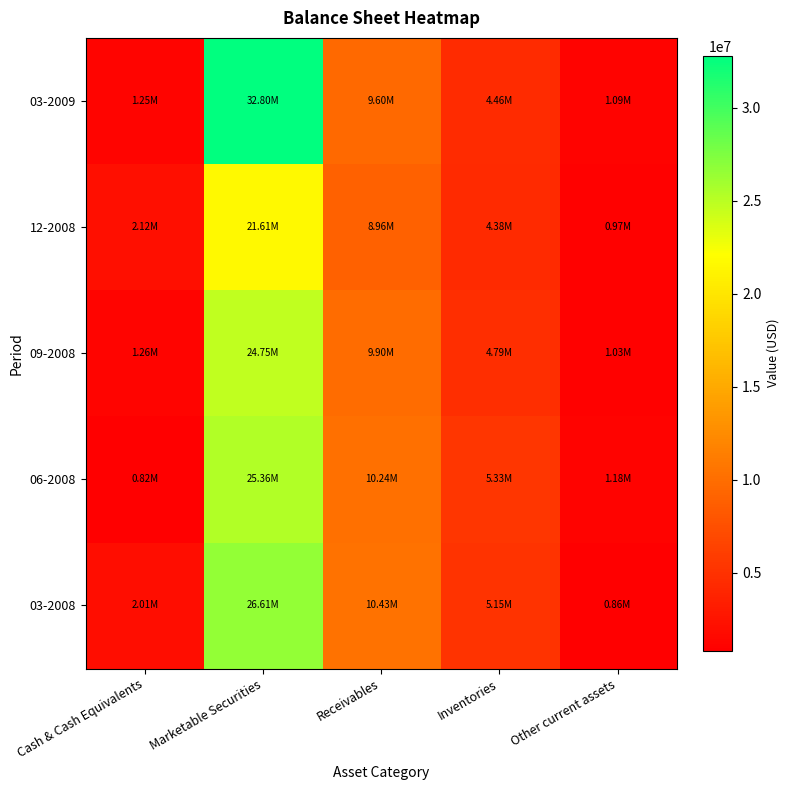

How many categories are shown in the chart?

5